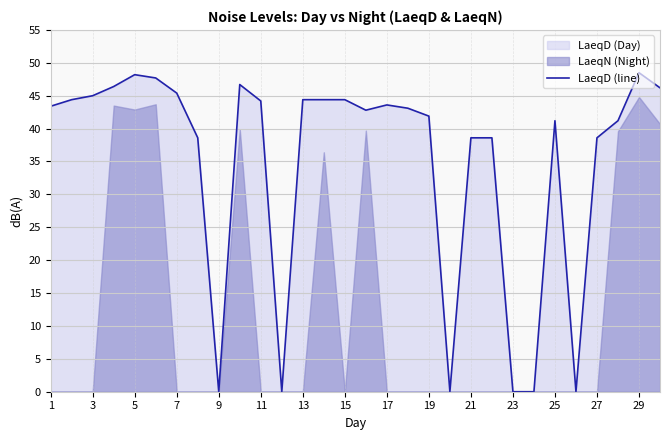

True or false: there are more than 1 points higher than both neighbors.

True